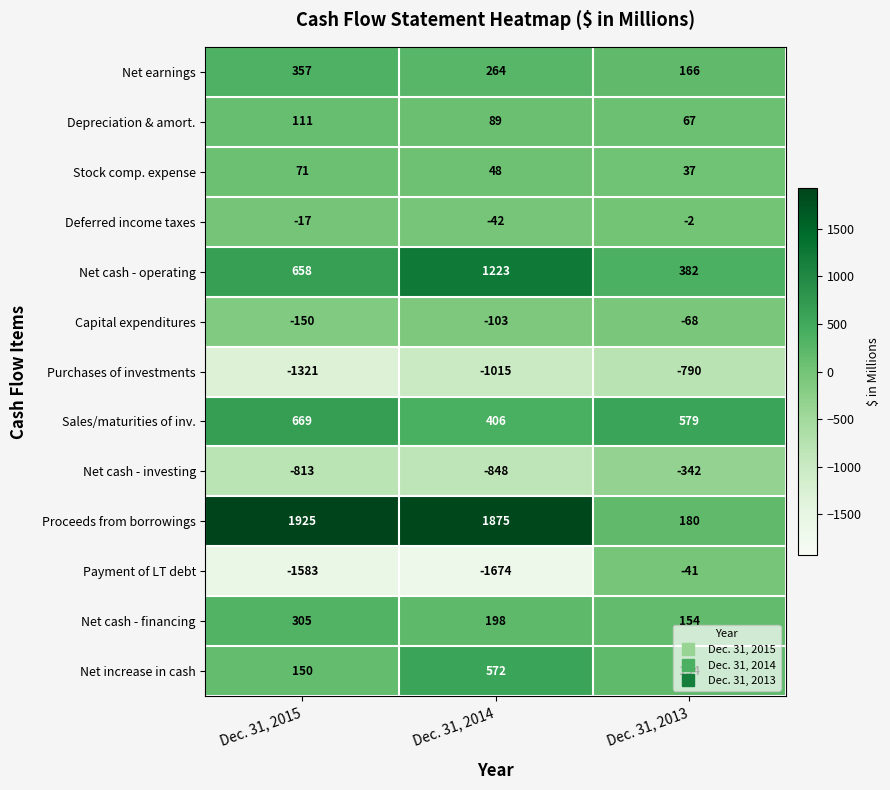

What is the average value of the Net cash - operating series?

754